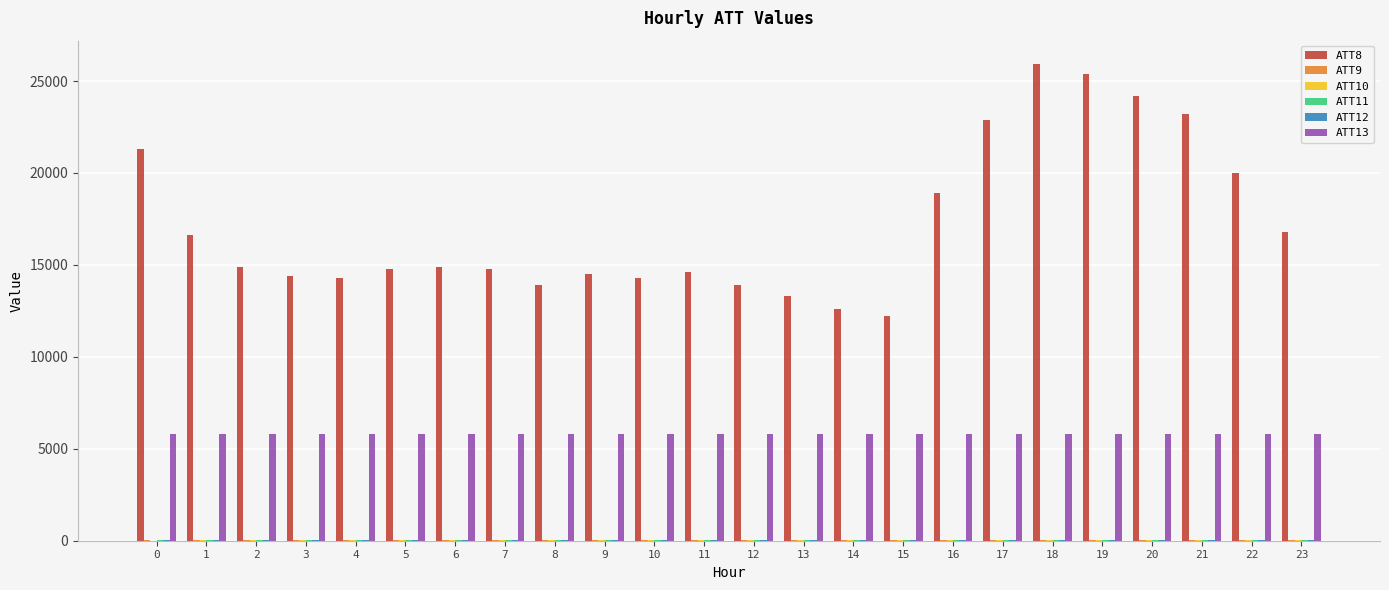

At 0, list the series in order from smallest to largest.

ATT10, ATT12, ATT11, ATT9, ATT13, ATT8